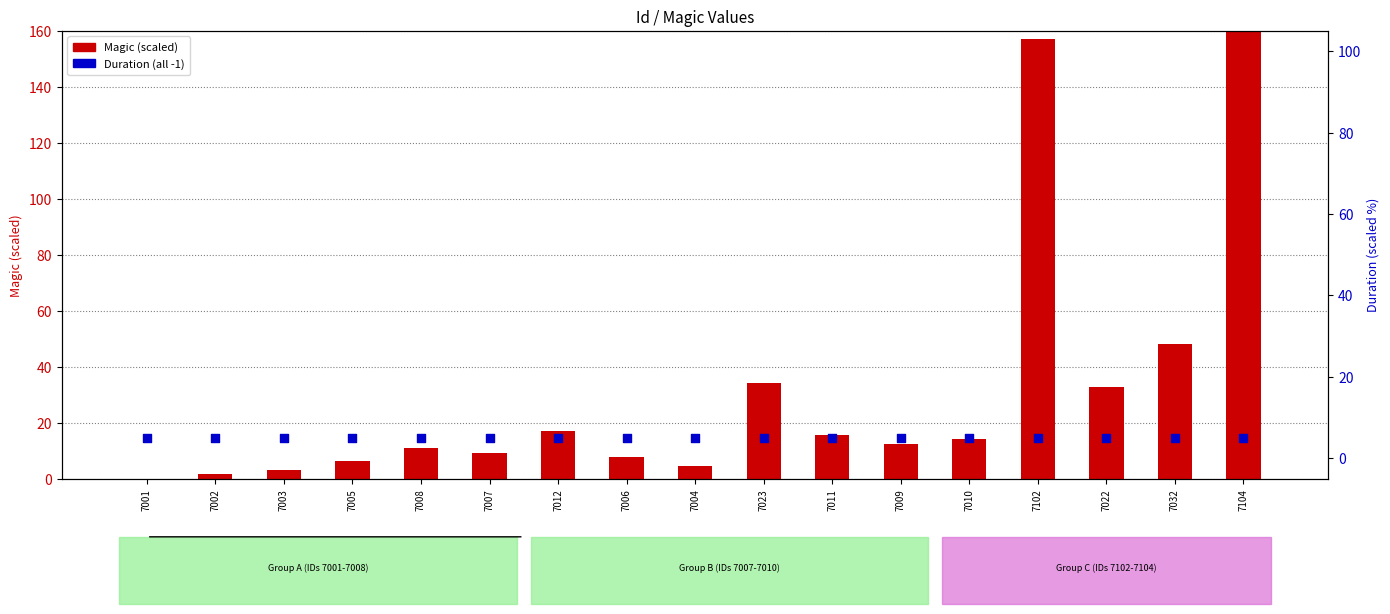

Which series reaches the minimum Y coordinate?

Magic (scaled)